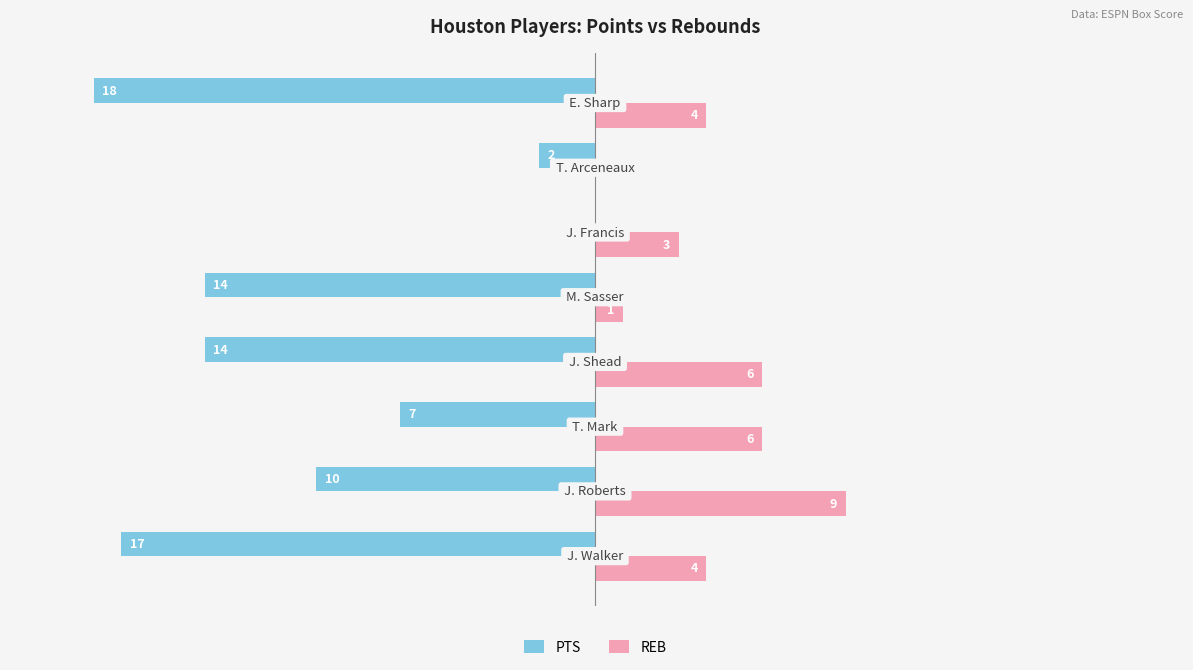

Which series has the largest total across all categories?

REB